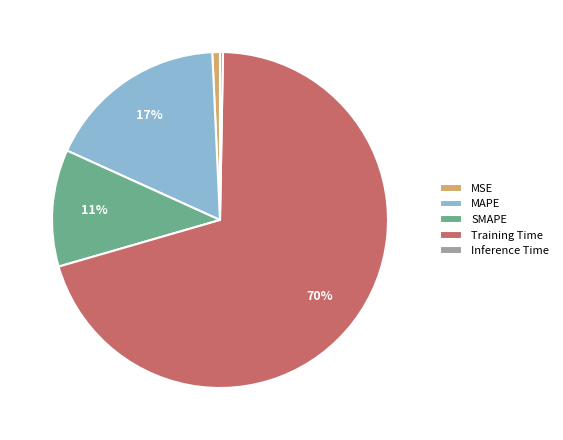

Which slice is the largest?

Training Time